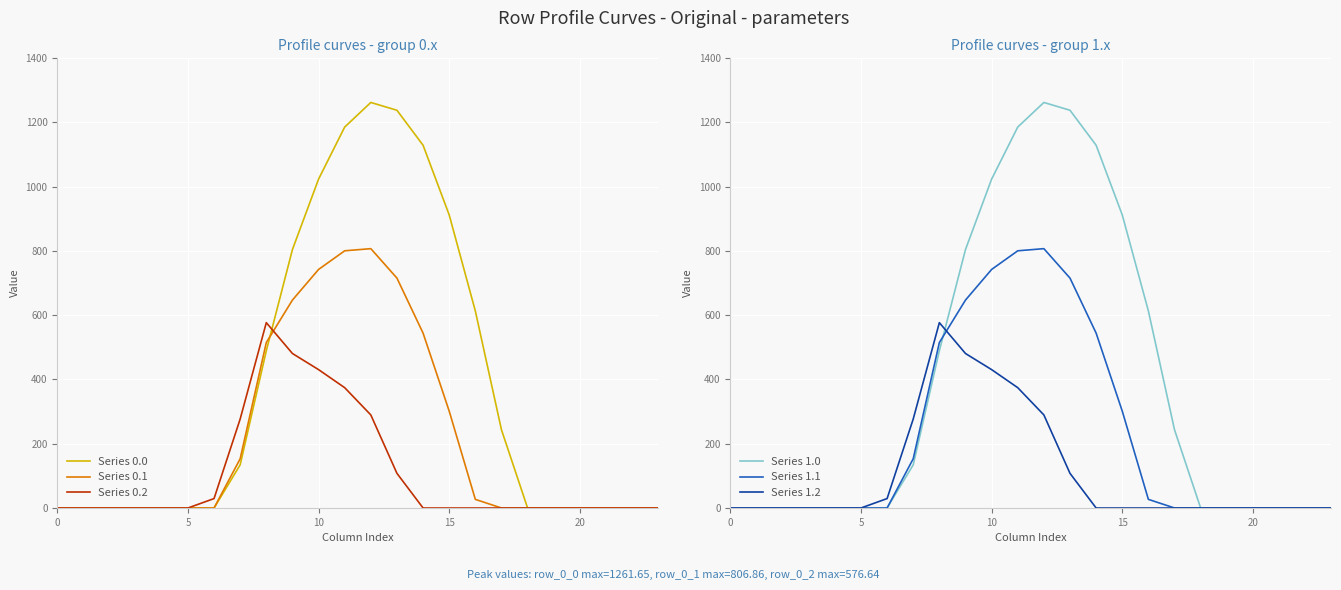

The value of Series 0.2 at 10 is 430.5. True or false?

True